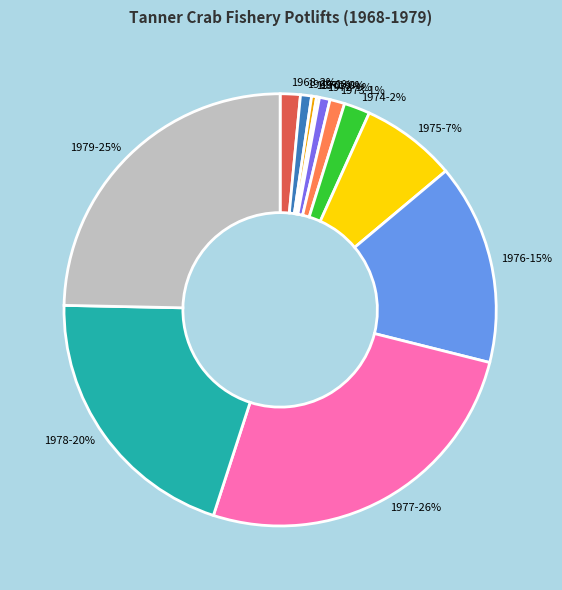

True or false: 1977 accounts for 26% of the total.

True